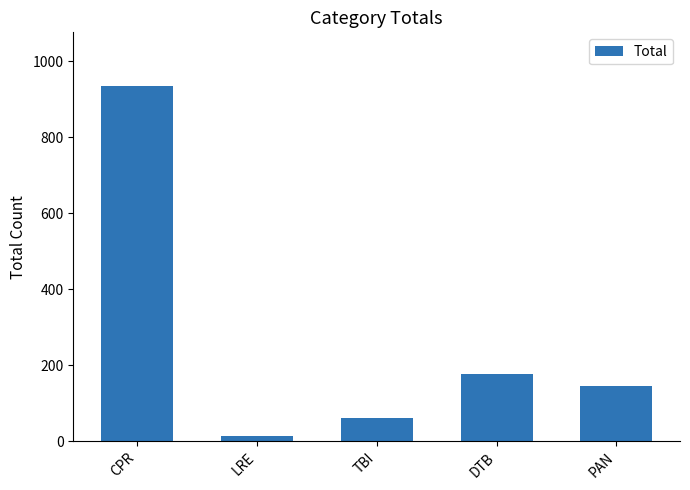

Which label corresponds to the largest value in the chart?

CPR